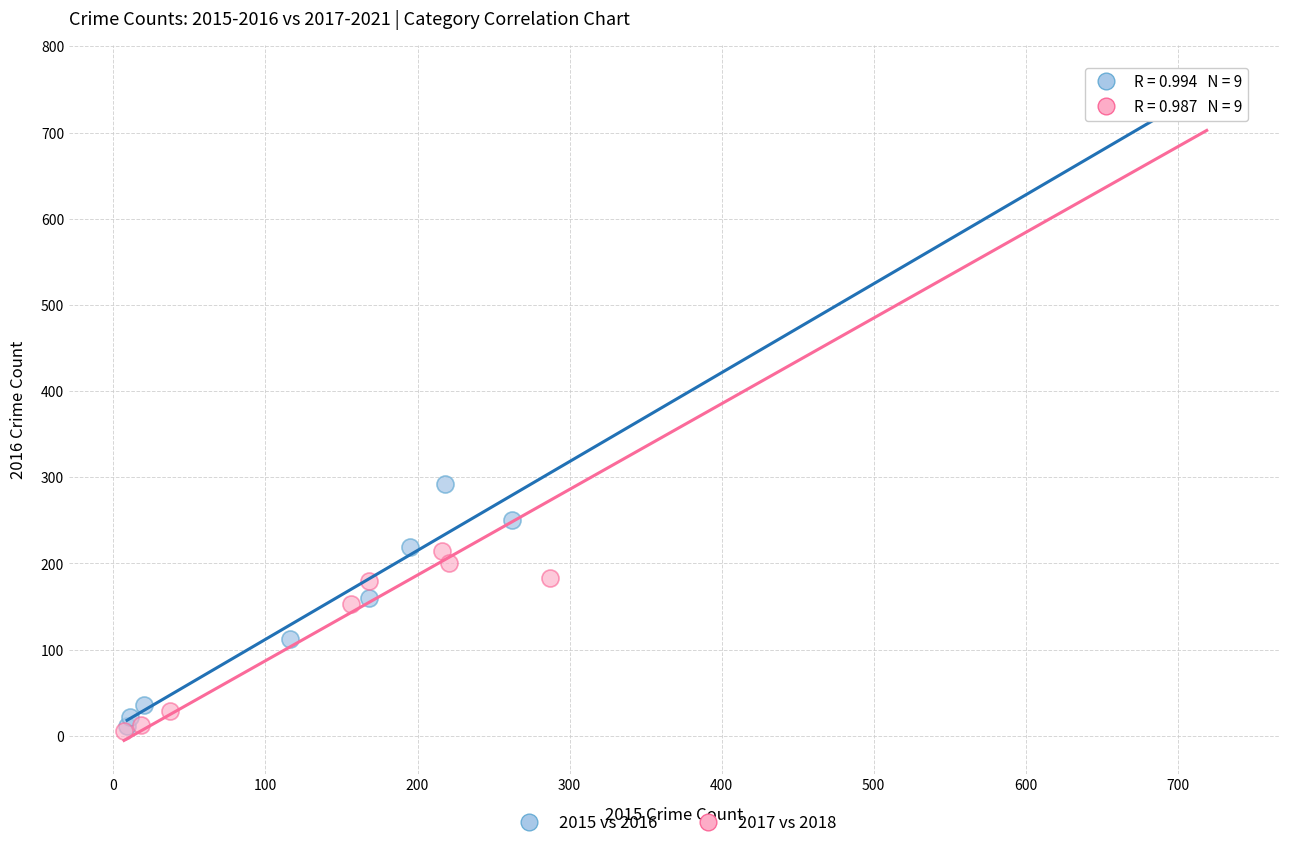

Which series has the widest spread of Y values?

2015 vs 2016